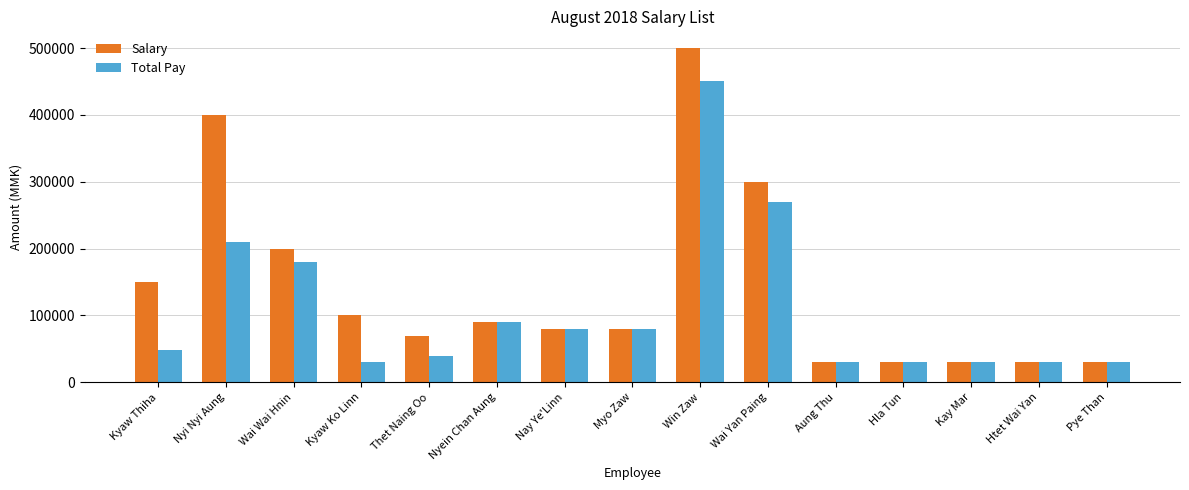

What is the sum of all Total Pay values?

1629000